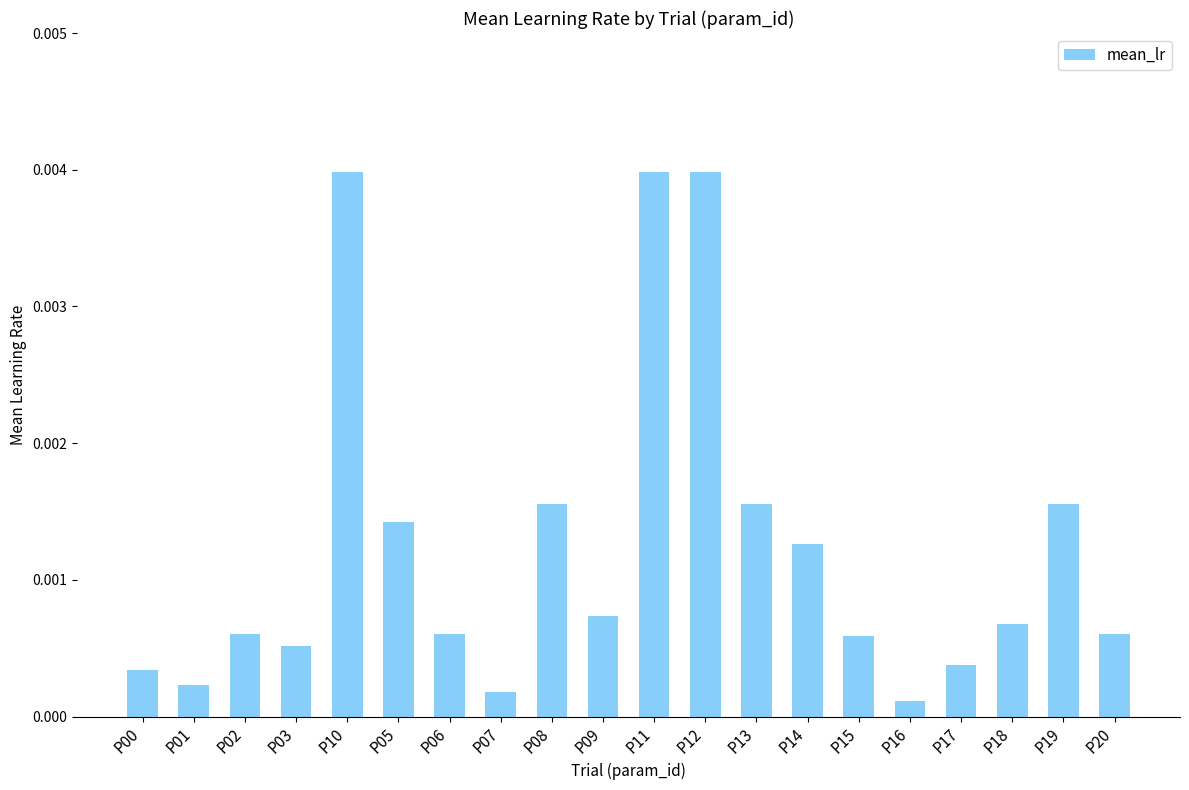

What is the label of the 14th bar from the right?

P06